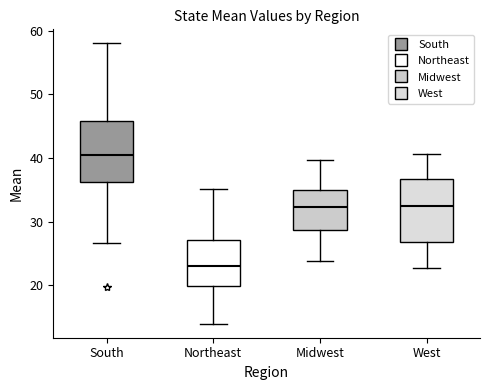

Reading left to right, read every box against the y-axis: the position of its median line, the range the box covers, and the ends of its whiskers. The values are not printed on the chart, so give them approximately, as read against the axis.

South: median 41, box 36 to 46, whiskers 27 to 58
Northeast: median 23, box 20 to 27, whiskers 14 to 35
Midwest: median 32, box 29 to 35, whiskers 24 to 40
West: median 32, box 27 to 37, whiskers 23 to 41